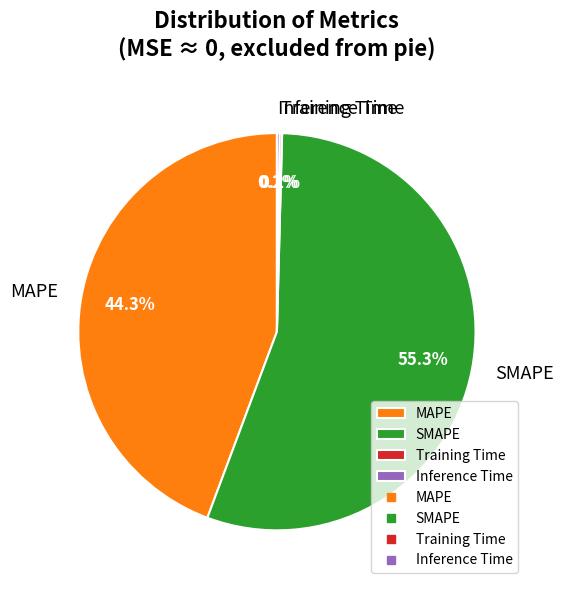

What is the total percentage of SMAPE and MAPE?

99.6%